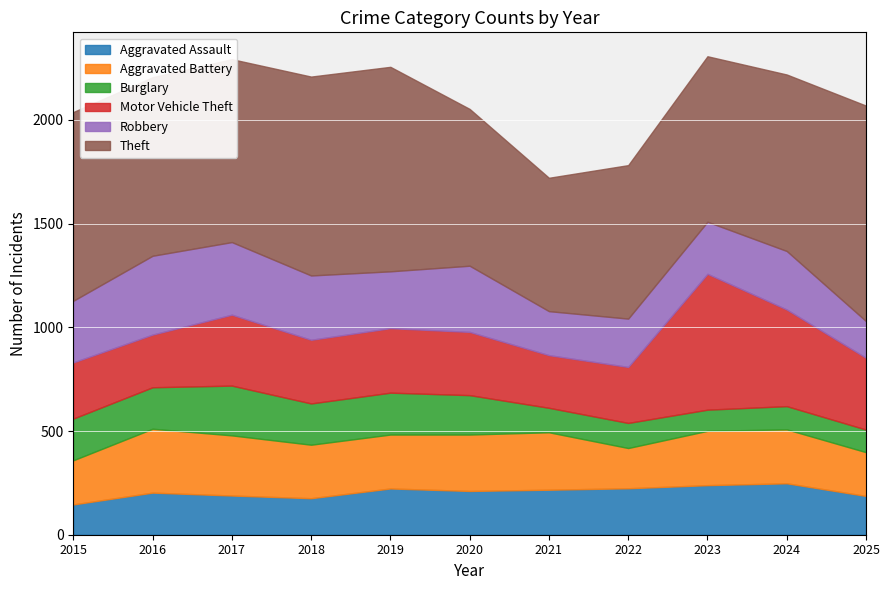

True or false: Robbery has more than 1 points higher than both neighbors.

True